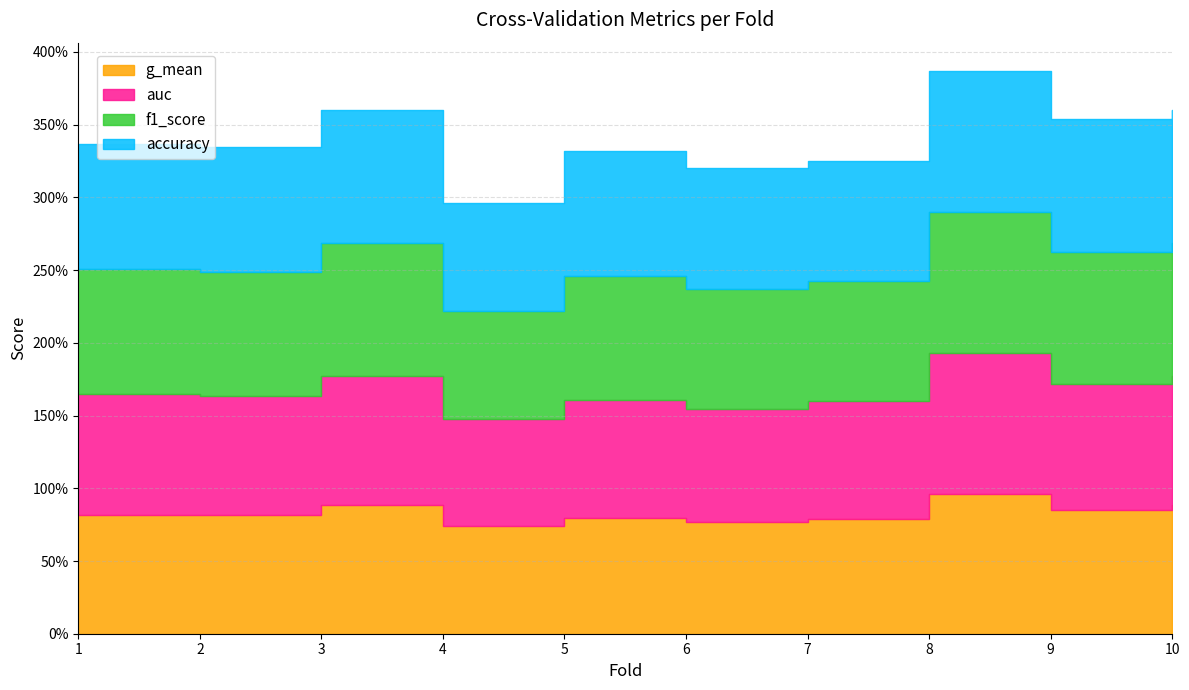

Is it true that auc equals 1.0 at 8?

True